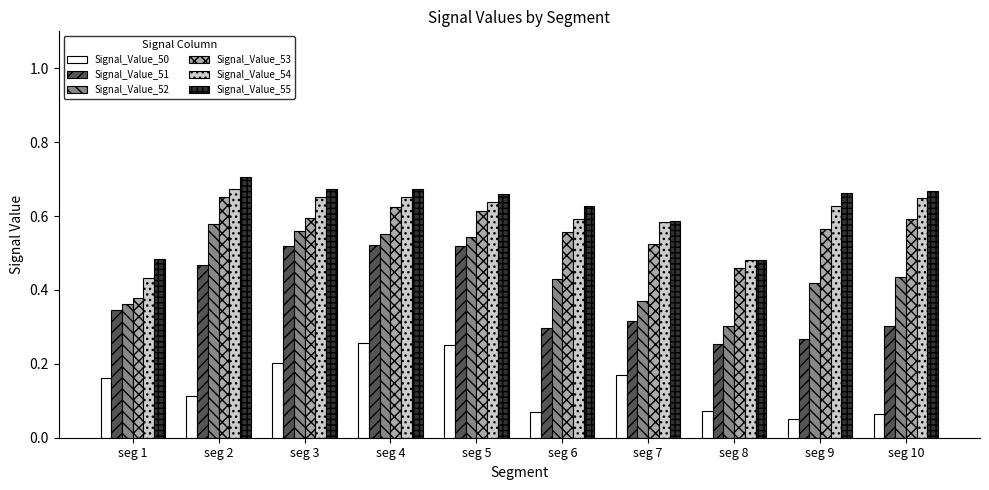

What is the sum of the Signal_Value_53 values at seg 9 and seg 5?

1.2